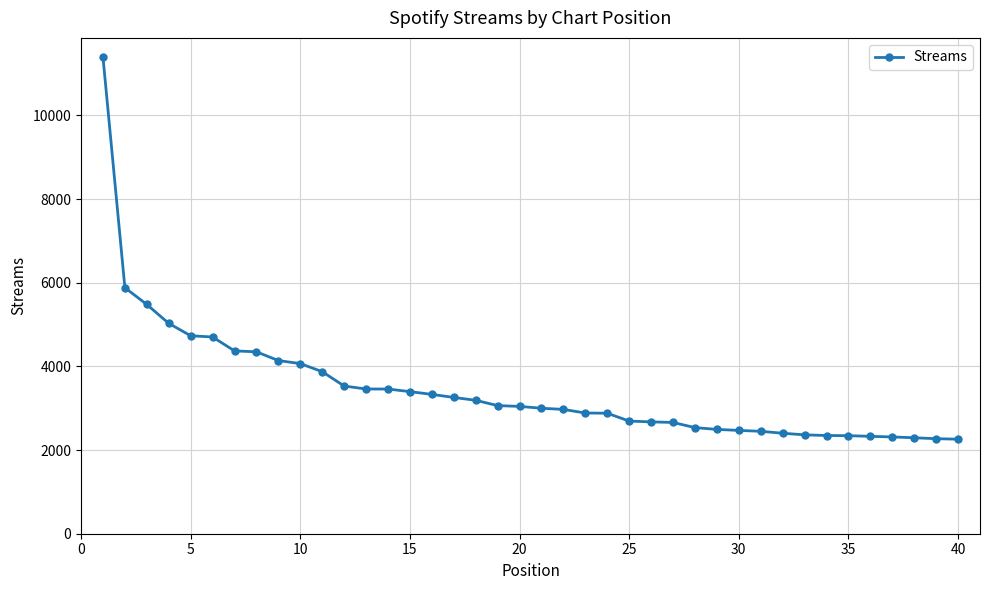

How many lines are shown in the chart?

1